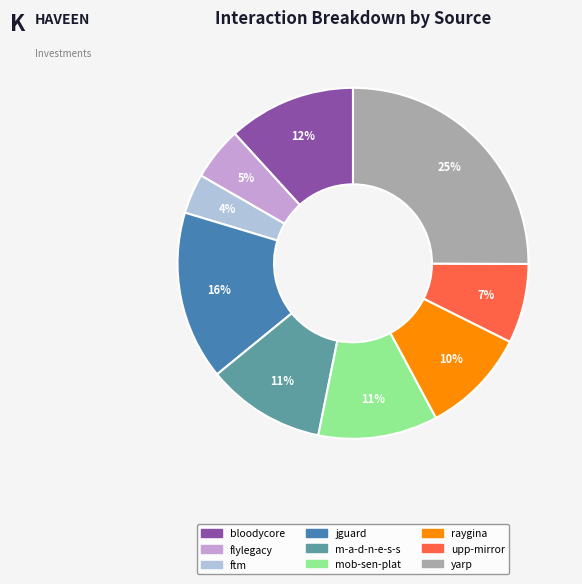

Is there a majority slice in this chart?

No